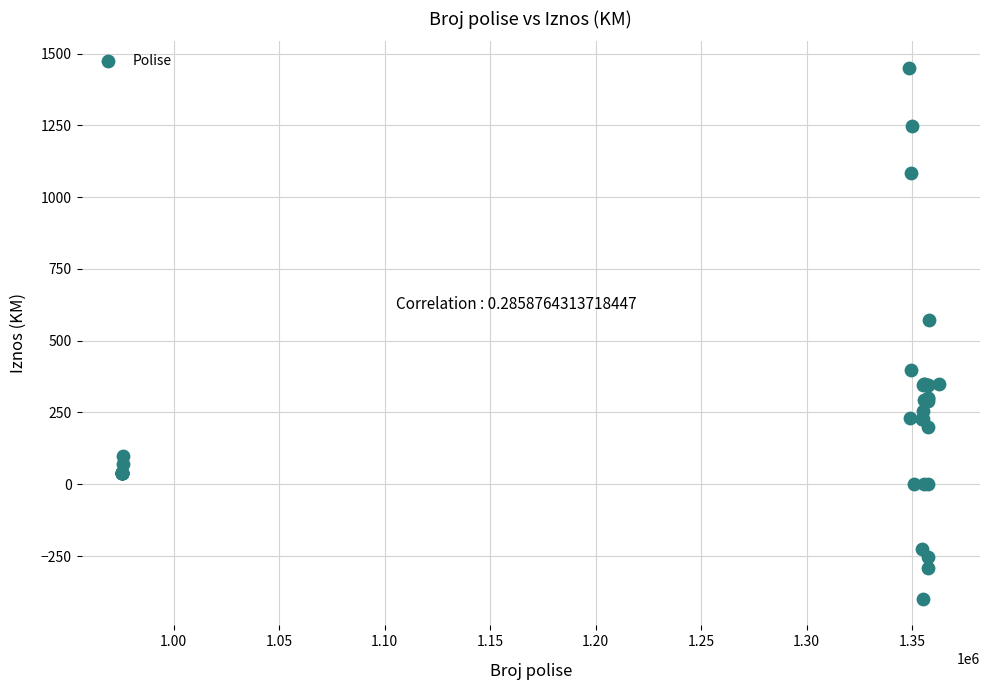

What Y value in the scatter plot is closest to 525?

572.5